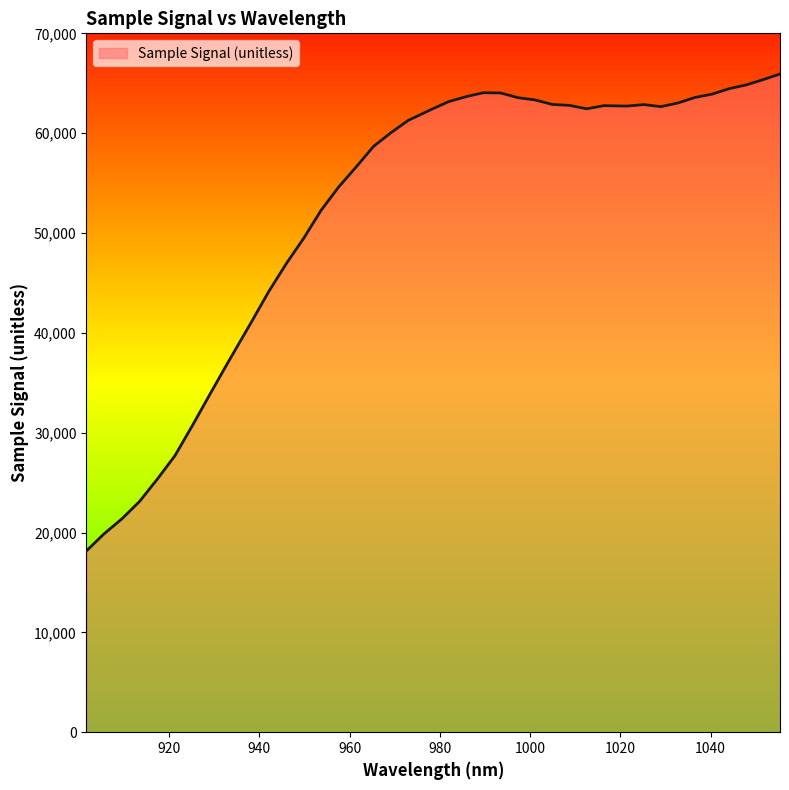

What is the minimum value shown in the chart?

18157